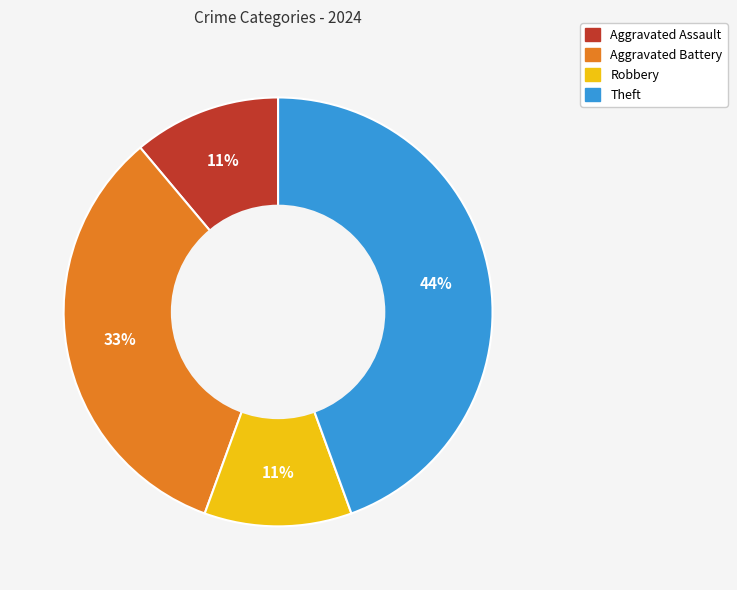

Which slice is the largest?

Theft